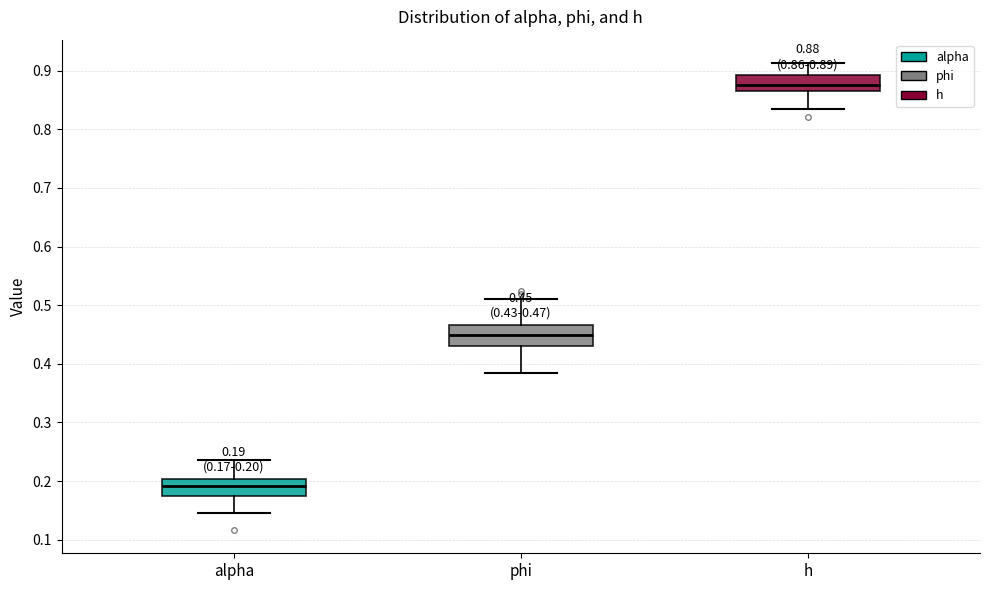

Which box's median line is the lowest?

alpha